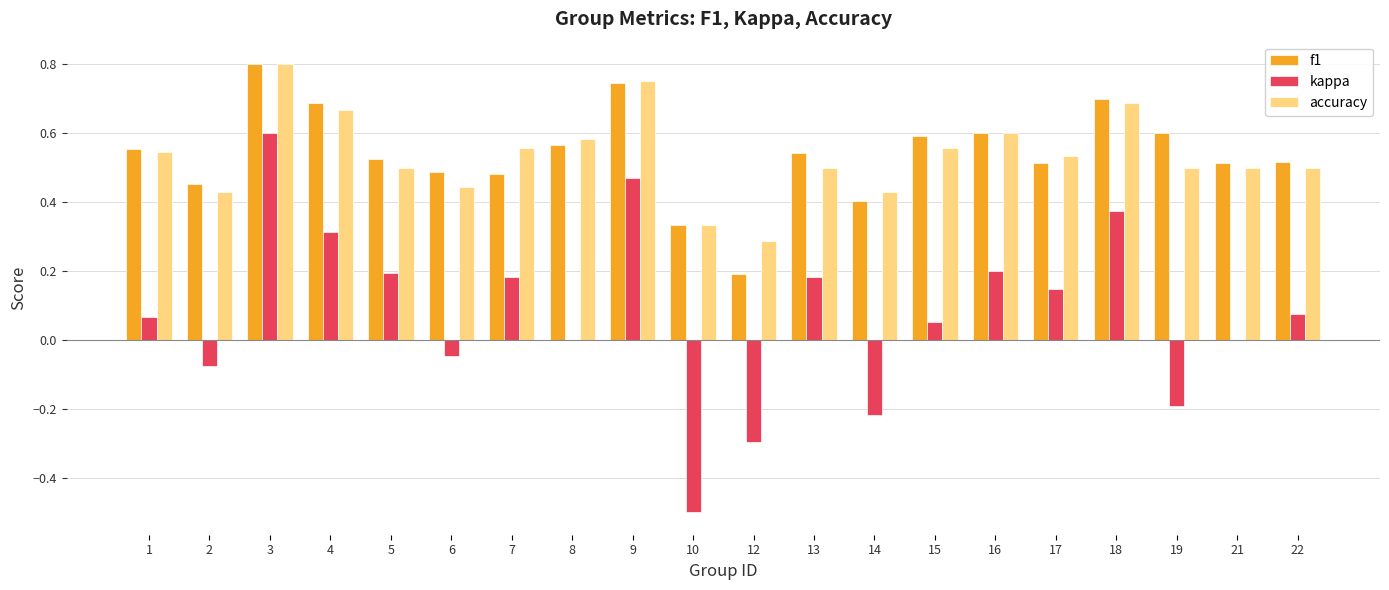

Are the bars grouped side by side (vs. stacked)?

Yes